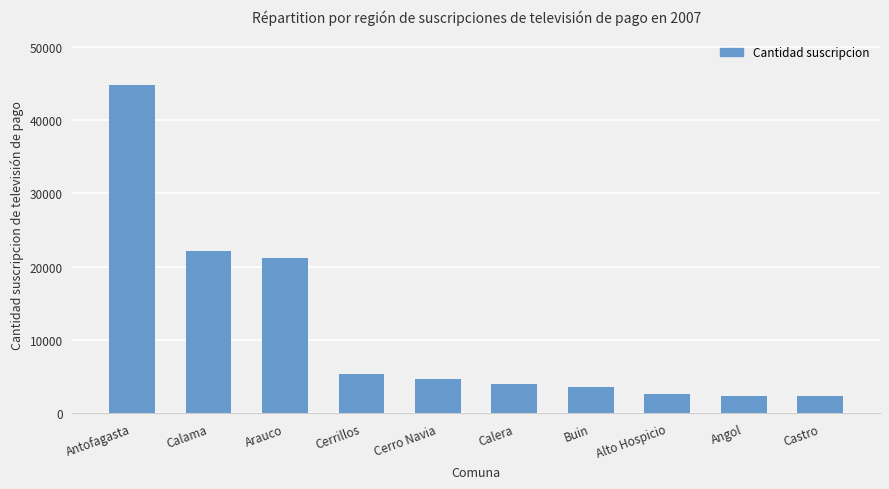

How many bars are there in total?

10